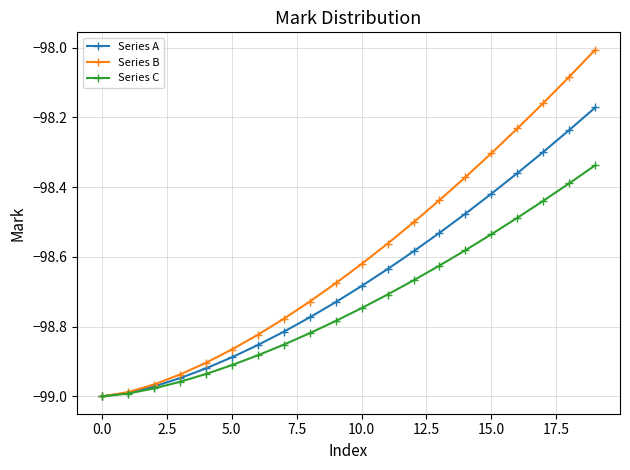

Which series has the largest range (max minus min)?

Series B